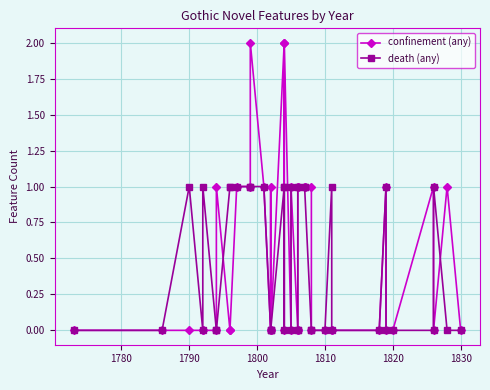

Count the confinement (any) values in the range 0 to 1.

37